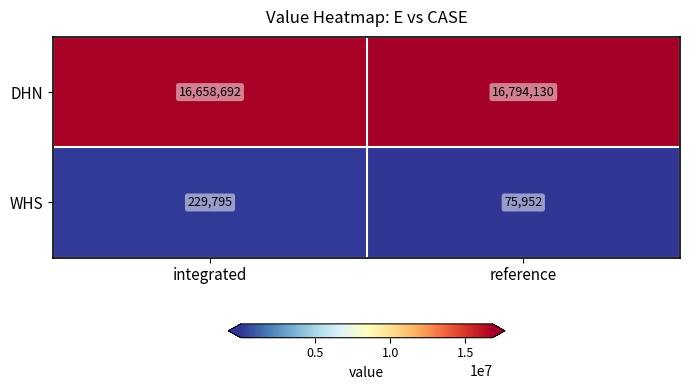

What is the minimum value for DHN?

16658692